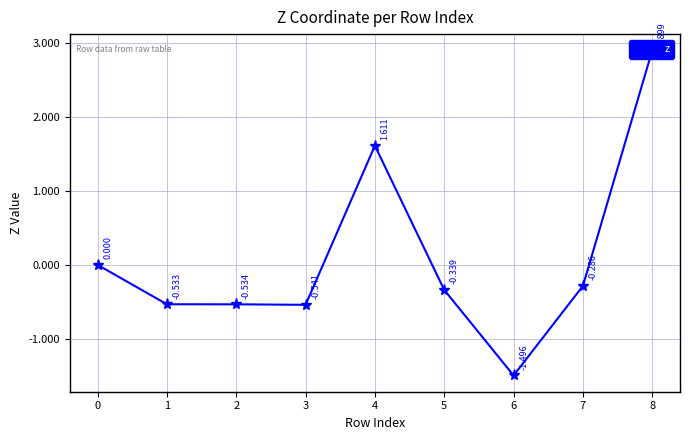

Reading right to left, extract all data points from this chart.

2.9	-0.3	-1.5	-0.3	1.6	-0.5	-0.5	-0.5	0.0